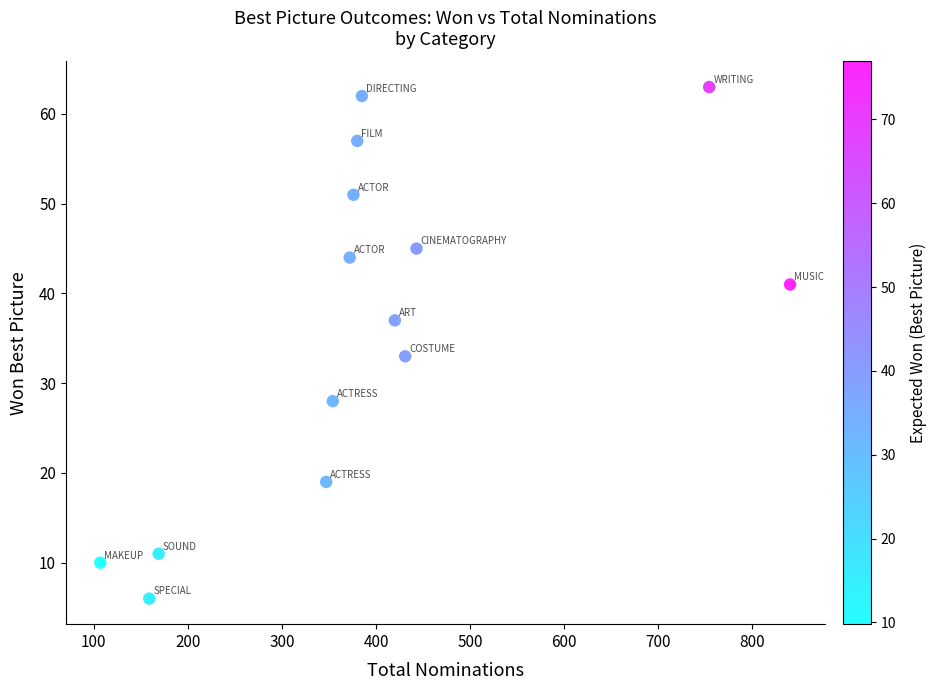

What is the range of X values (max minus min)?

733